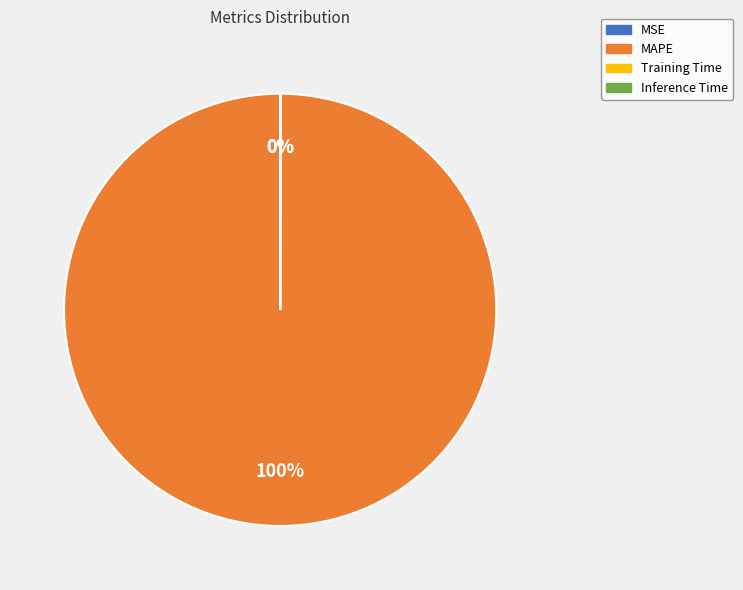

To the nearest percent, what is the difference between the largest and smallest slice percentages?

100%